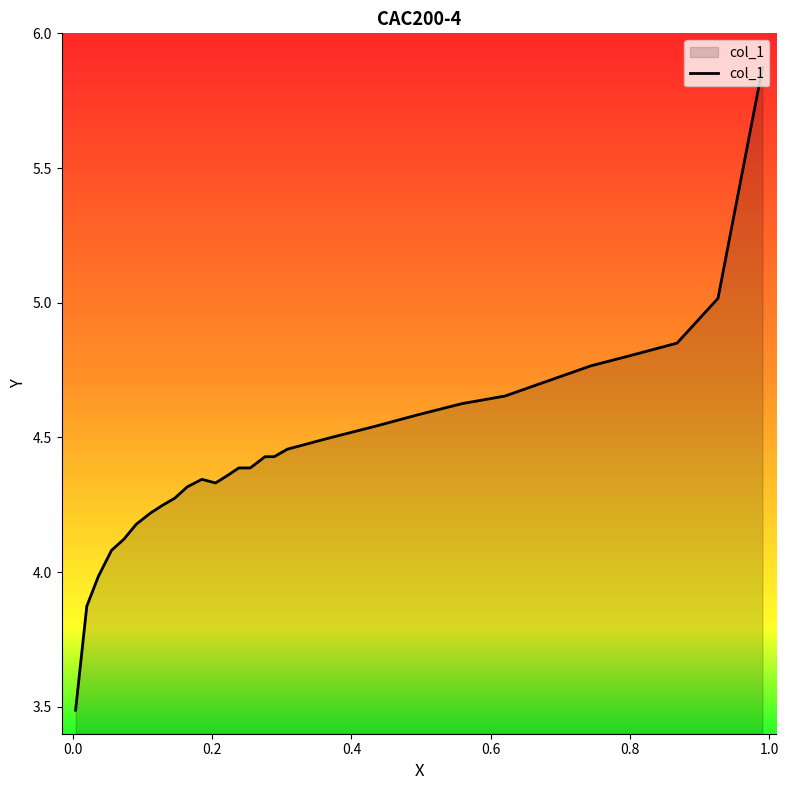

What is the difference between the maximum and minimum values?

2.4